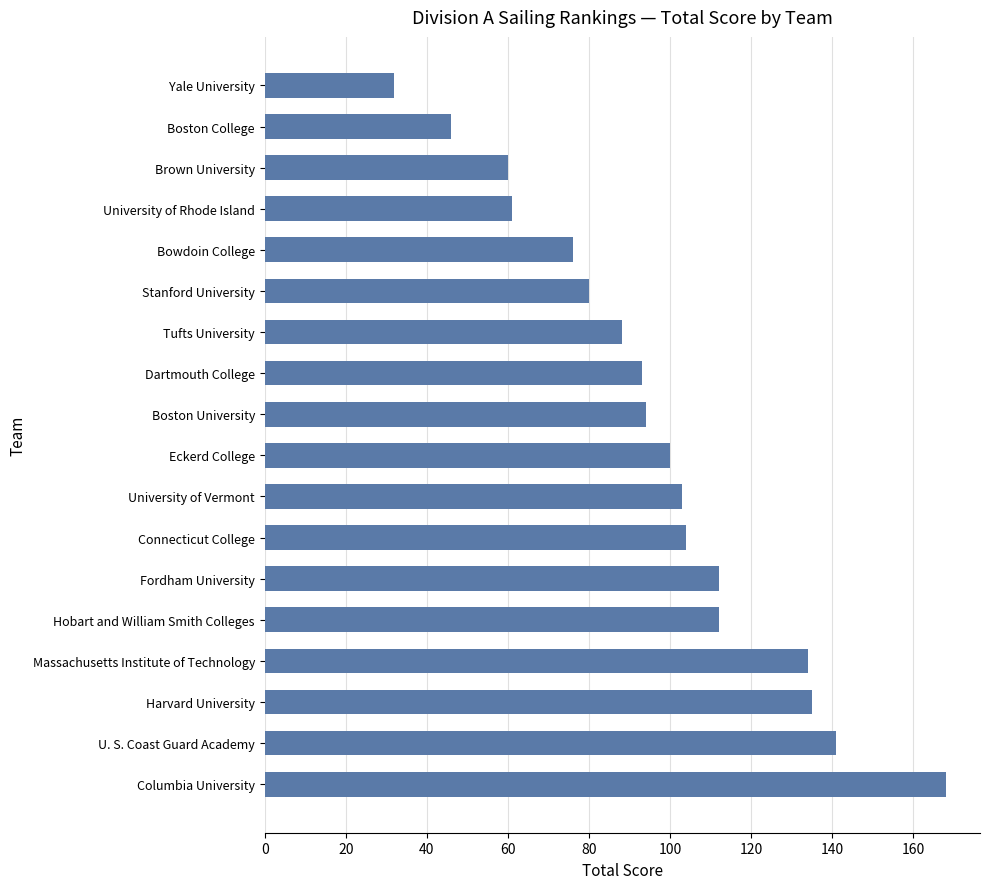

What is the minimum value shown in the chart?

32